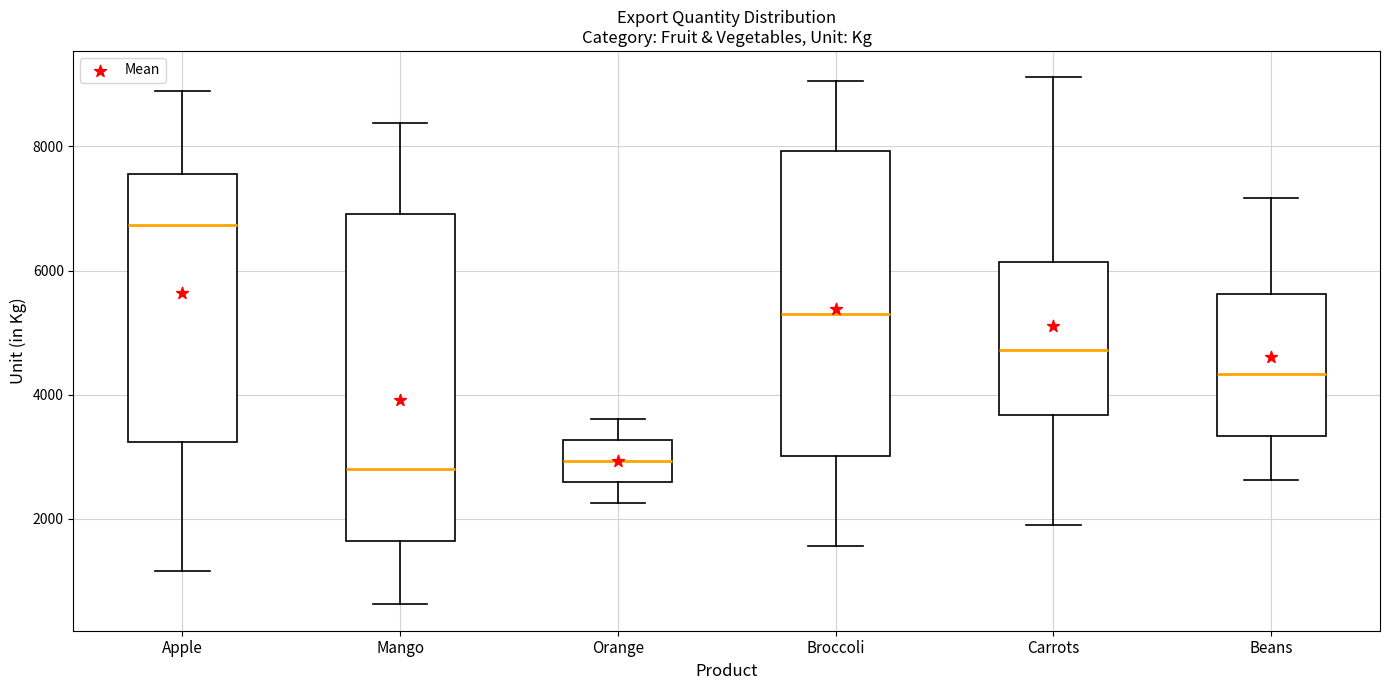

Reading left to right, read every box against the y-axis: the position of its median line, the range the box covers, and the ends of its whiskers. The values are not printed on the chart, so give them approximately, as read against the axis.

Apple: median 6800, box 3200 to 7600, whiskers 1200 to 8800
Mango: median 2800, box 1600 to 7000, whiskers 600 to 8400
Orange: median 3000, box 2600 to 3200, whiskers 2200 to 3600
Broccoli: median 5400, box 3000 to 8000, whiskers 1600 to 9000
Carrots: median 4800, box 3600 to 6200, whiskers 2000 to 9200
Beans: median 4400, box 3400 to 5600, whiskers 2600 to 7200